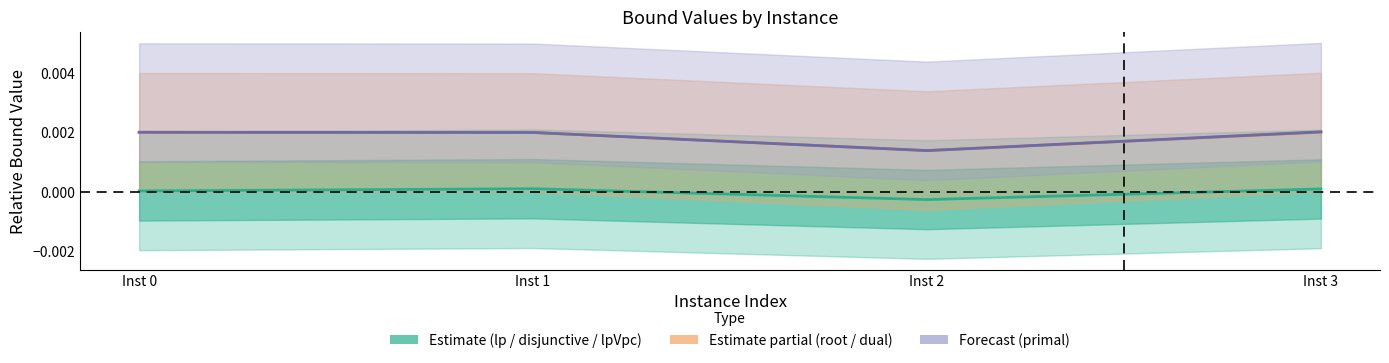

True or false: rootDualBound / dualBound and lpBound / disjunctiveDualBound / lpBoundPostVpc intersect in this chart.

False